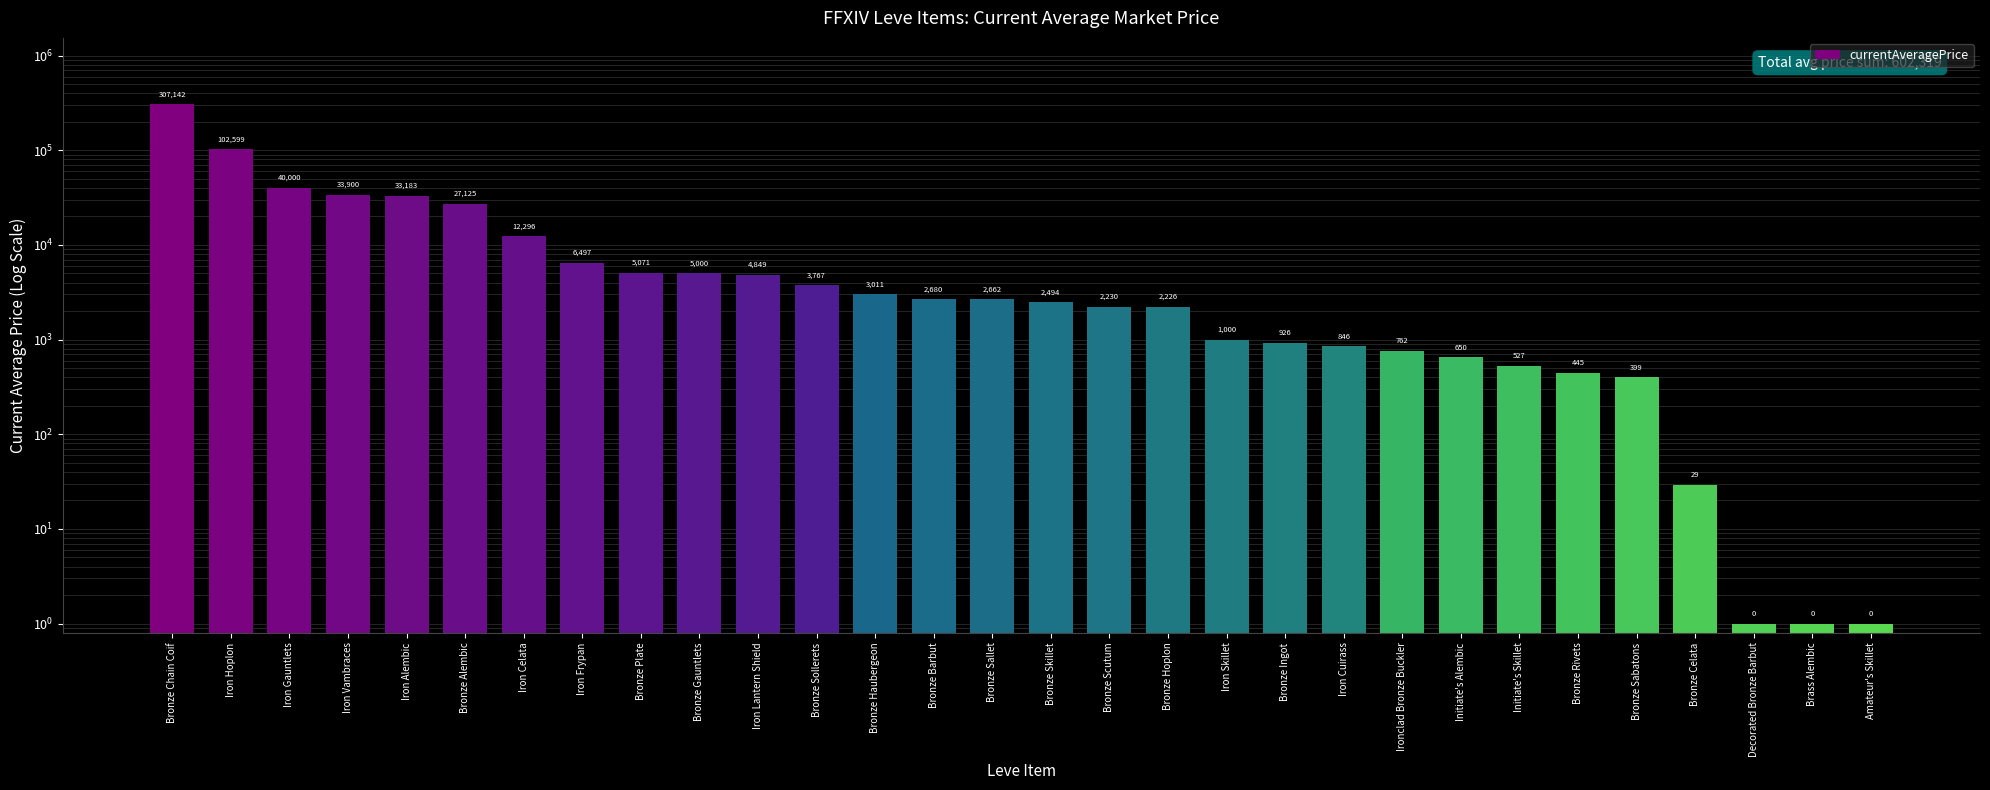

How many values exceed 2662?

14